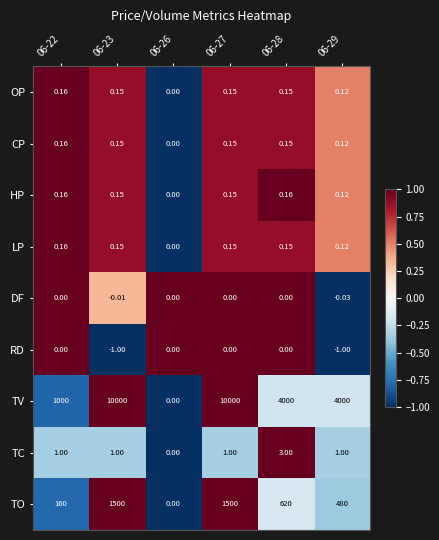

How many positive values does the HP series have?

5